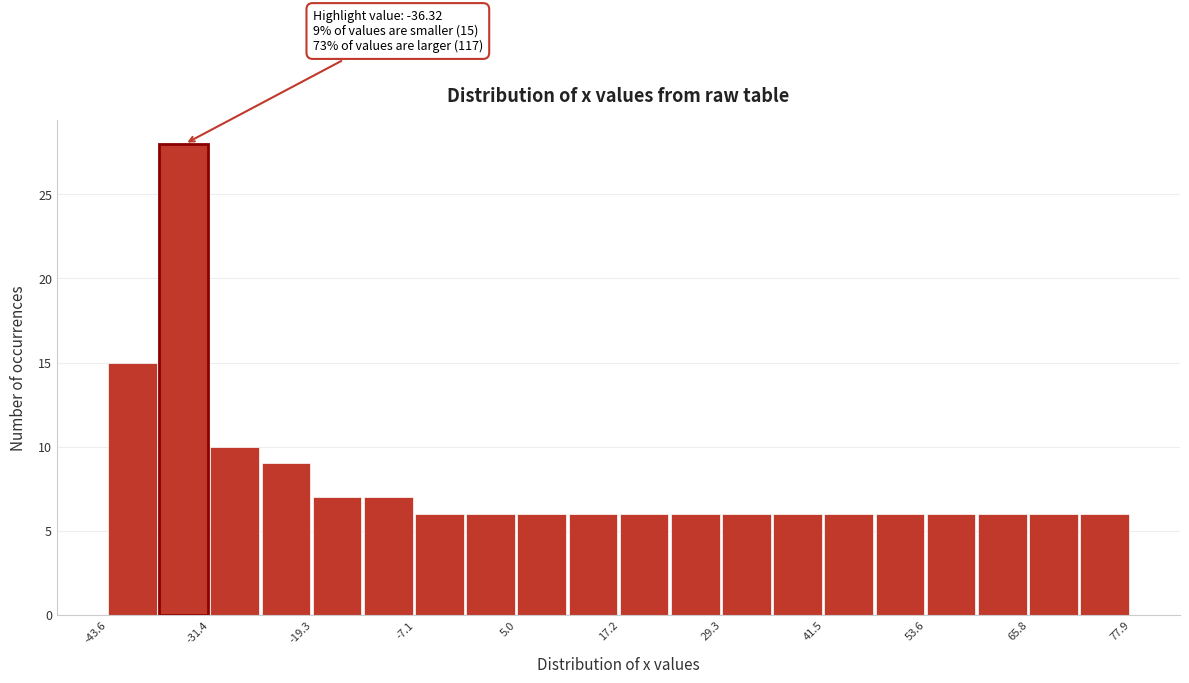

Around what value on the x-axis is the tallest bar? Give the approximate position of its centre, as read against the axis.

-34